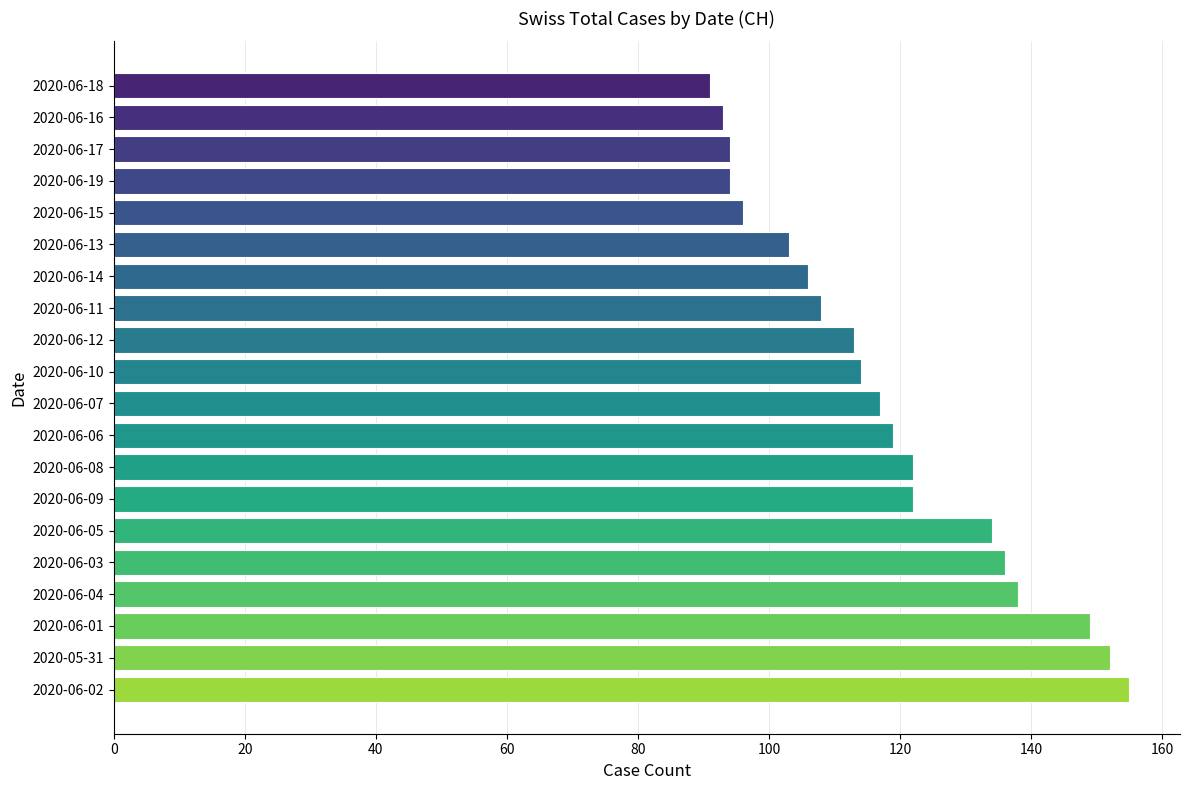

Reading bottom to top, extract all data points from this chart.

2020-06-02=155	2020-05-31=152	2020-06-01=149	2020-06-04=138	2020-06-03=136	2020-06-05=134	2020-06-09=122	2020-06-08=122	2020-06-06=119	2020-06-07=117	2020-06-10=114	2020-06-12=113	2020-06-11=108	2020-06-14=106	2020-06-13=103	2020-06-15=96	2020-06-19=94	2020-06-17=94	2020-06-16=93	2020-06-18=91